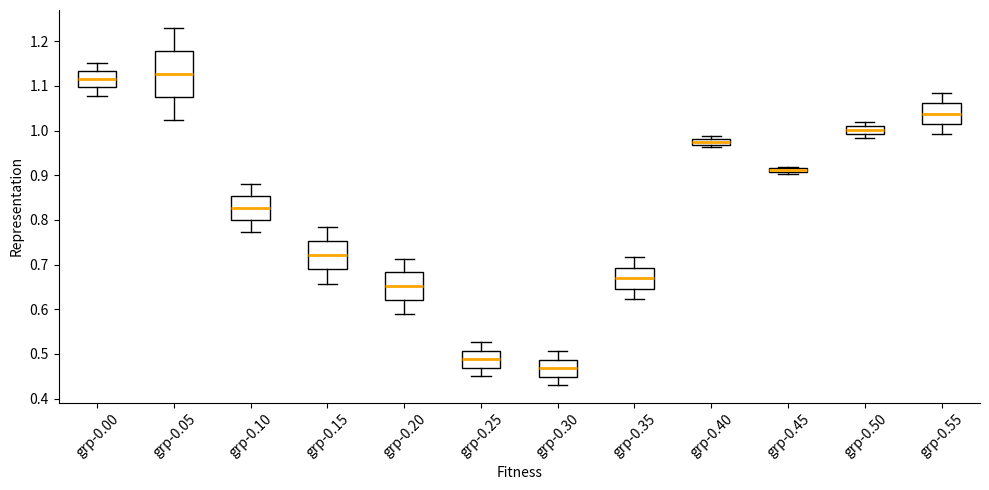

Which box has the lowest median line?

grp-0.30